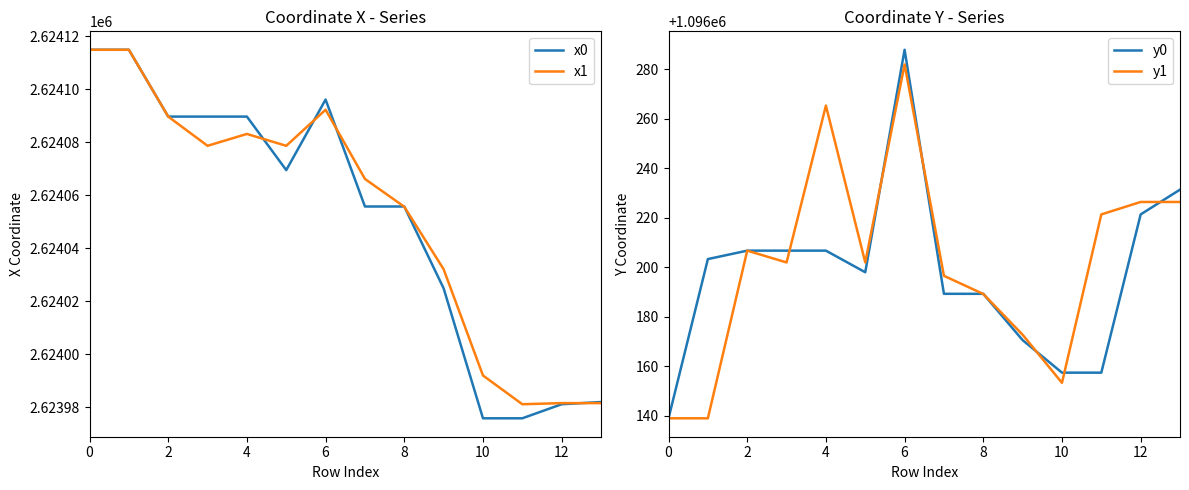

True or false: x0 has a value of 1818265.3 at 4.

False